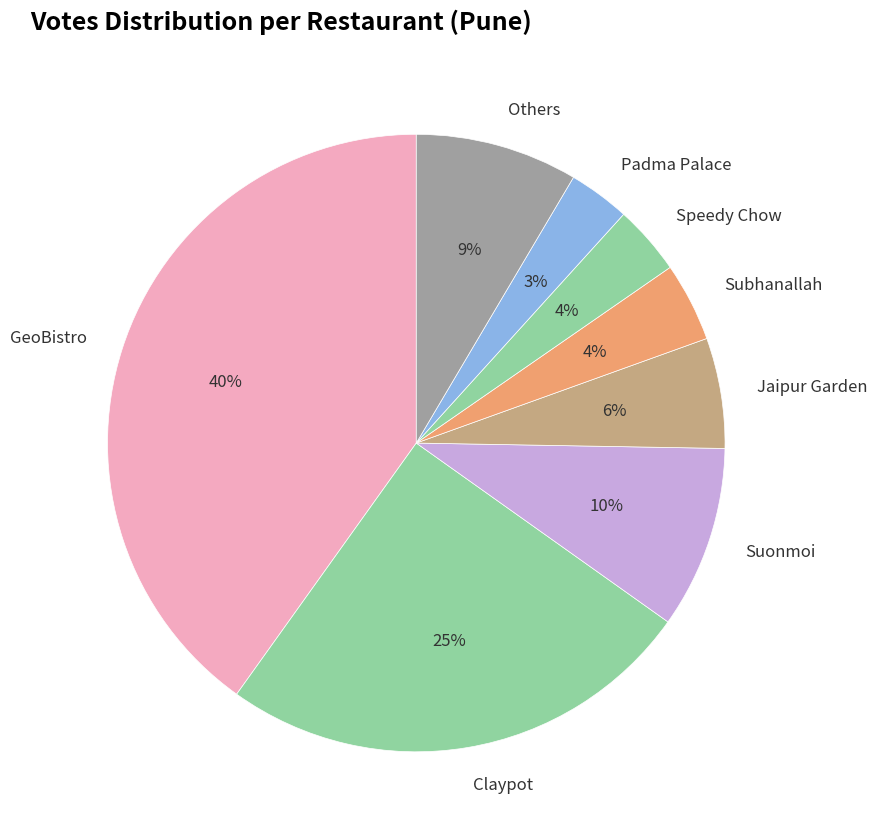

What is the largest slice in the pie chart?

GeoBistro